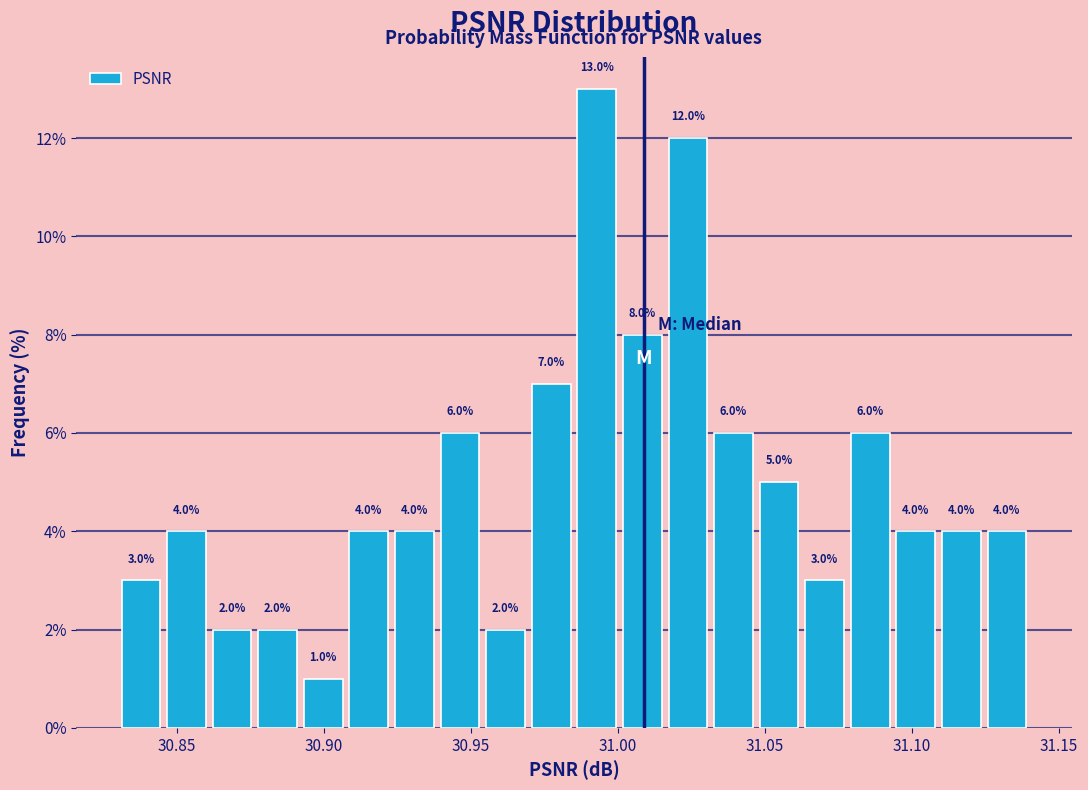

Read against the x-axis, roughly where is the centre of the tallest bar?

30.995